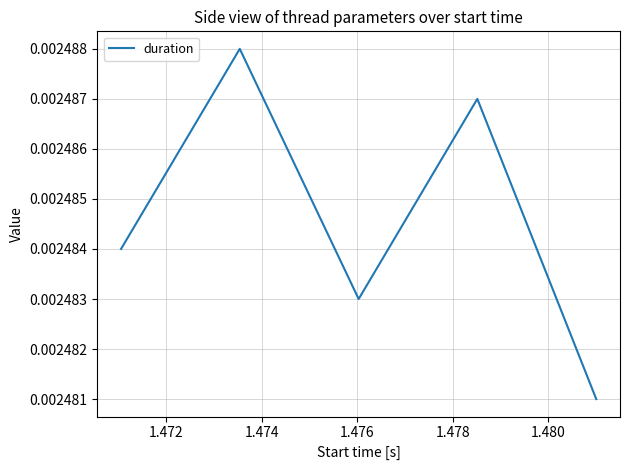

How many interior local peaks (higher than both neighbors) does the data have?

2